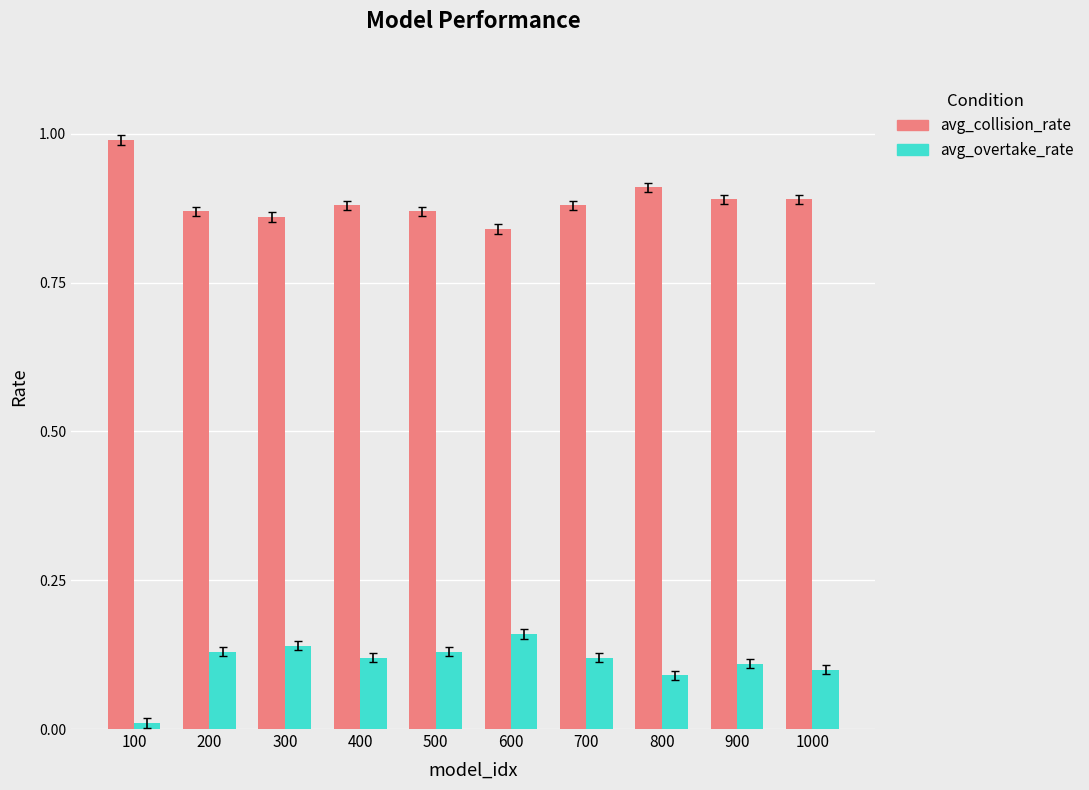

Where is avg_overtake_rate nearest to the value 0?

100